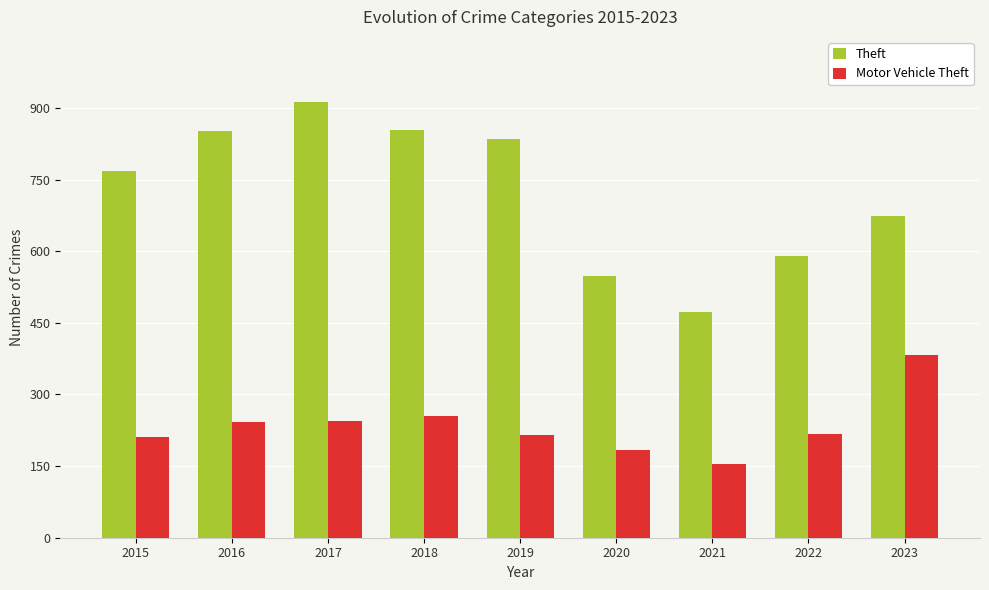

How many bars are there in each group?

2